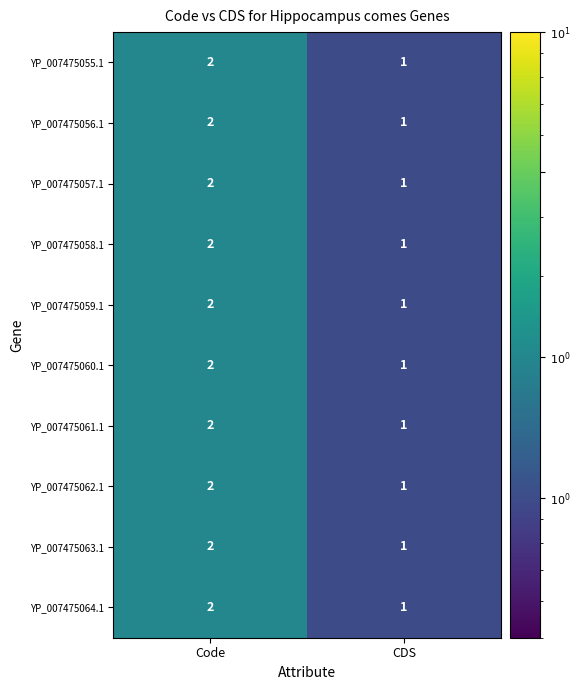

What is the sum of the YP_007475055.1 values at CDS and Code?

3